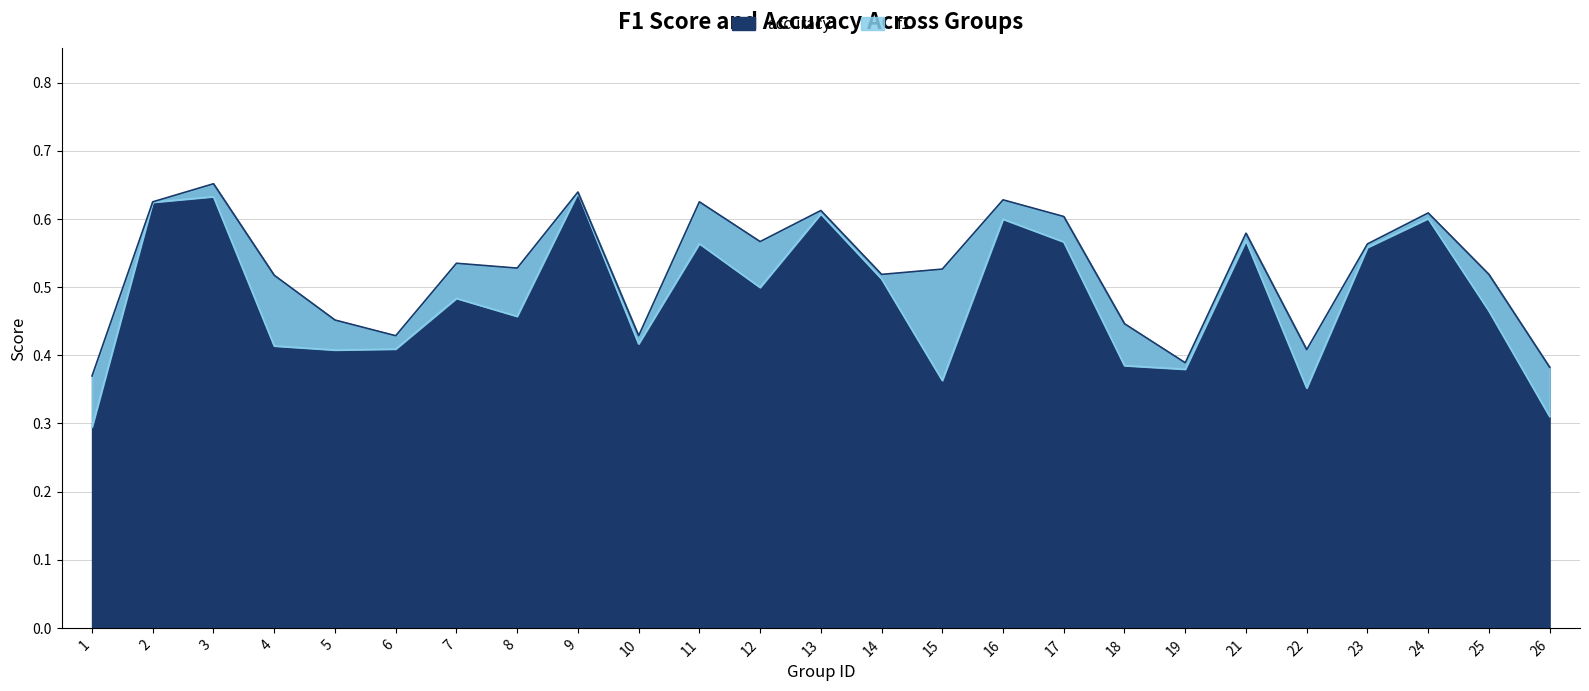

What is the greatest value displayed?

0.7